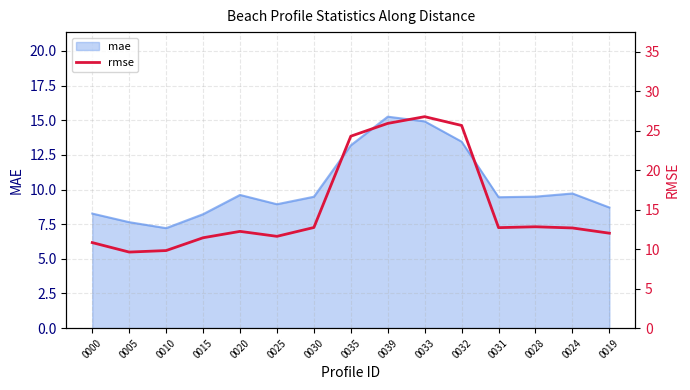

What position from the left is 0025?

6